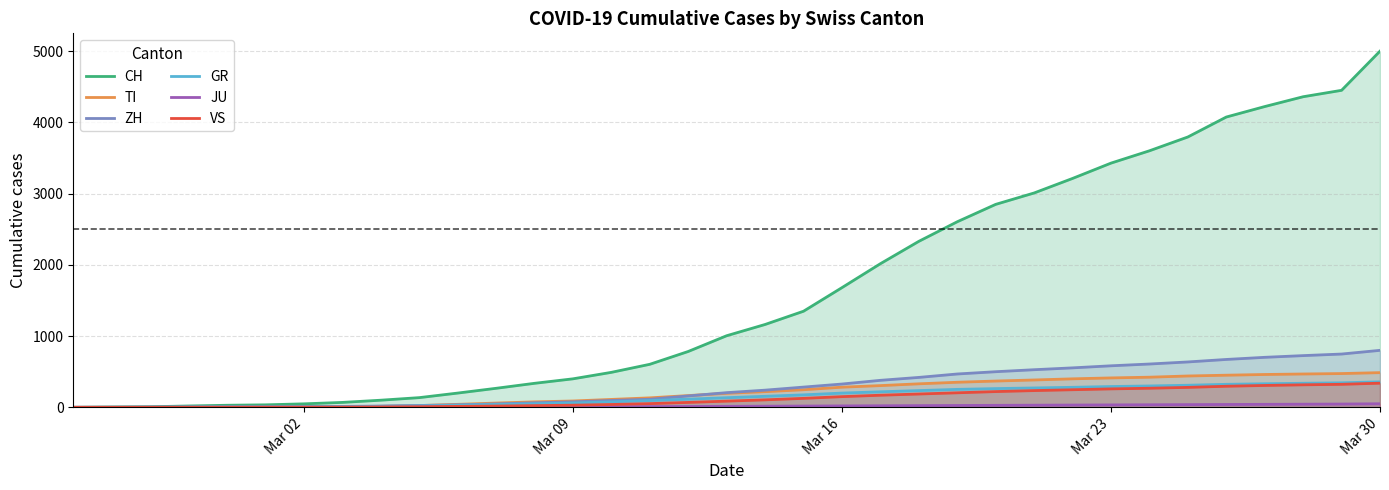

Which series has the largest total across all categories?

CH